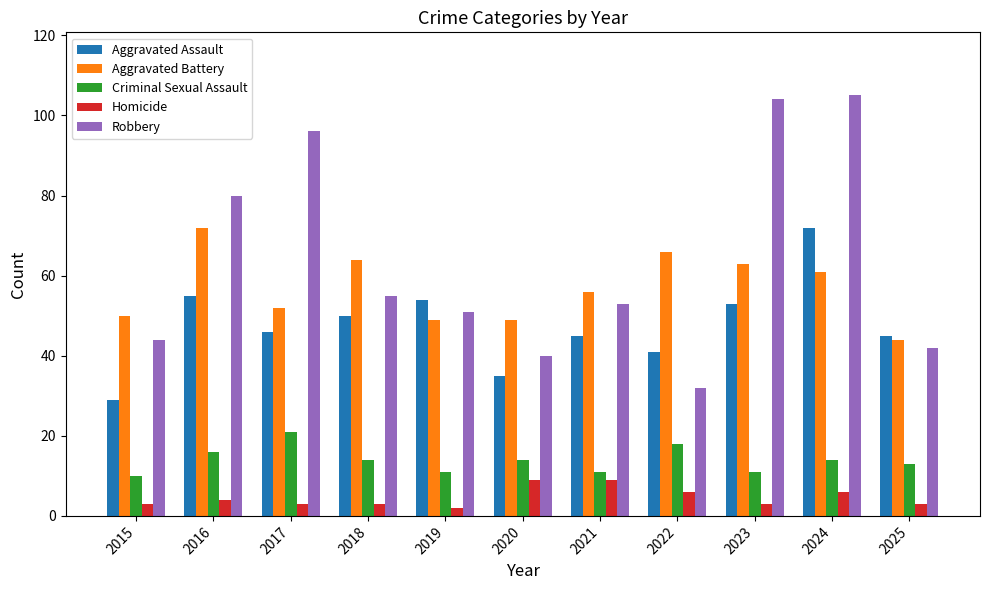

Is the value of Aggravated Assault at 2024 greater than the value of Robbery at 2023?

No